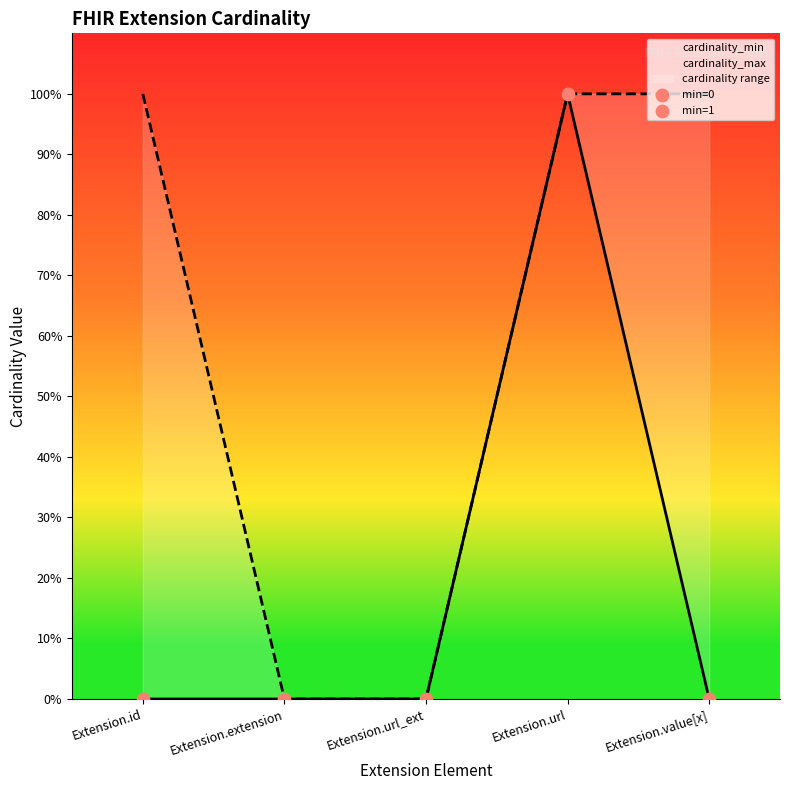

At how many categories does at least one series exceed 0?

3